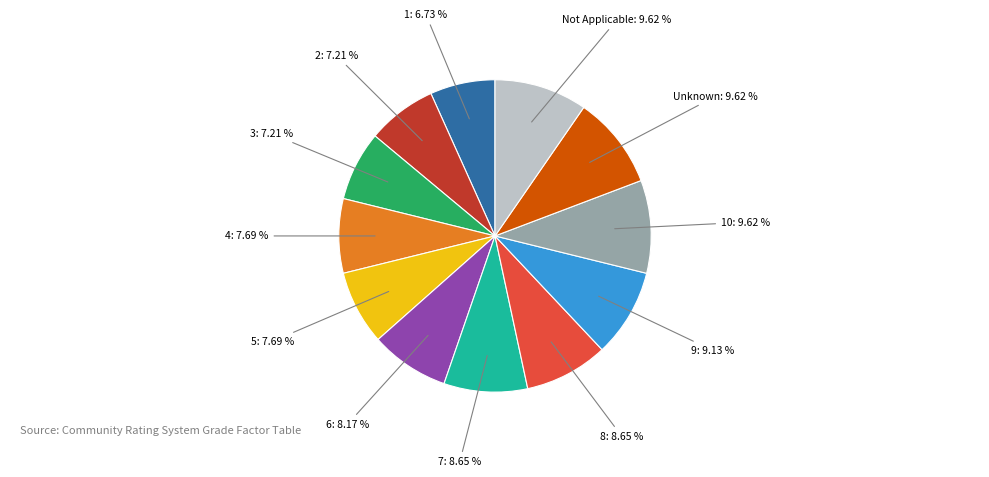

Combined, do 2 and 1 account for over 50%?

No